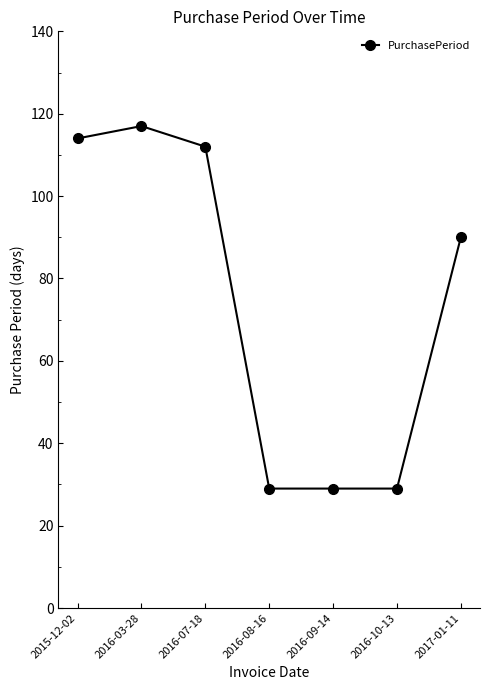

Where is the data nearest to the value 73?

2017-01-11